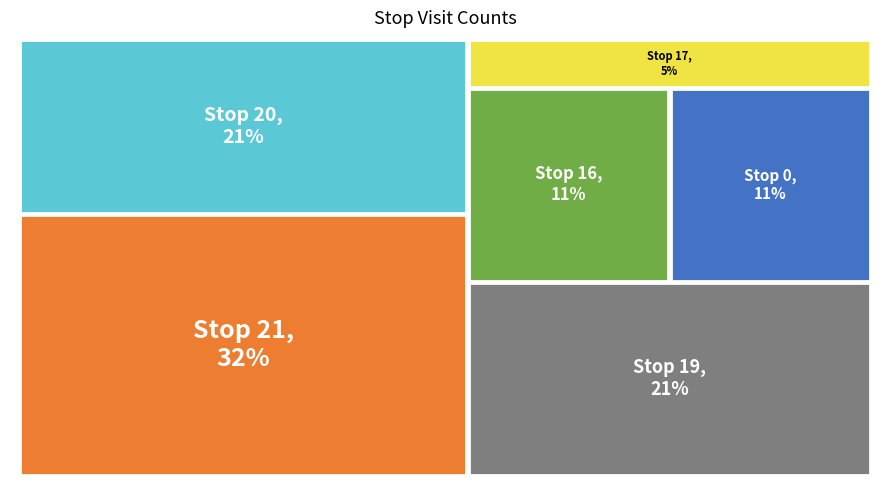

How many segments does this pie chart have?

6